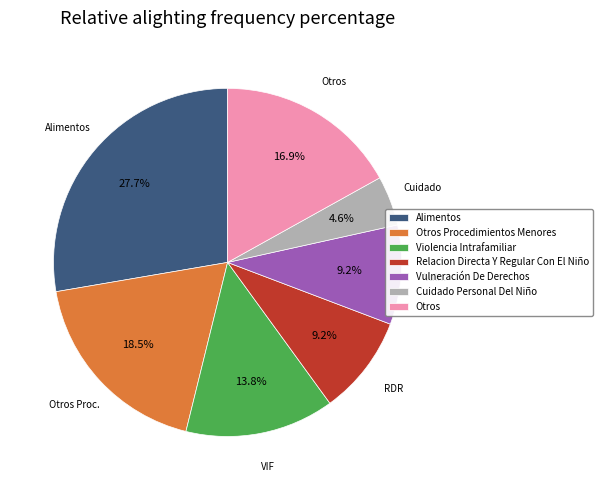

Does any single category account for the majority?

No